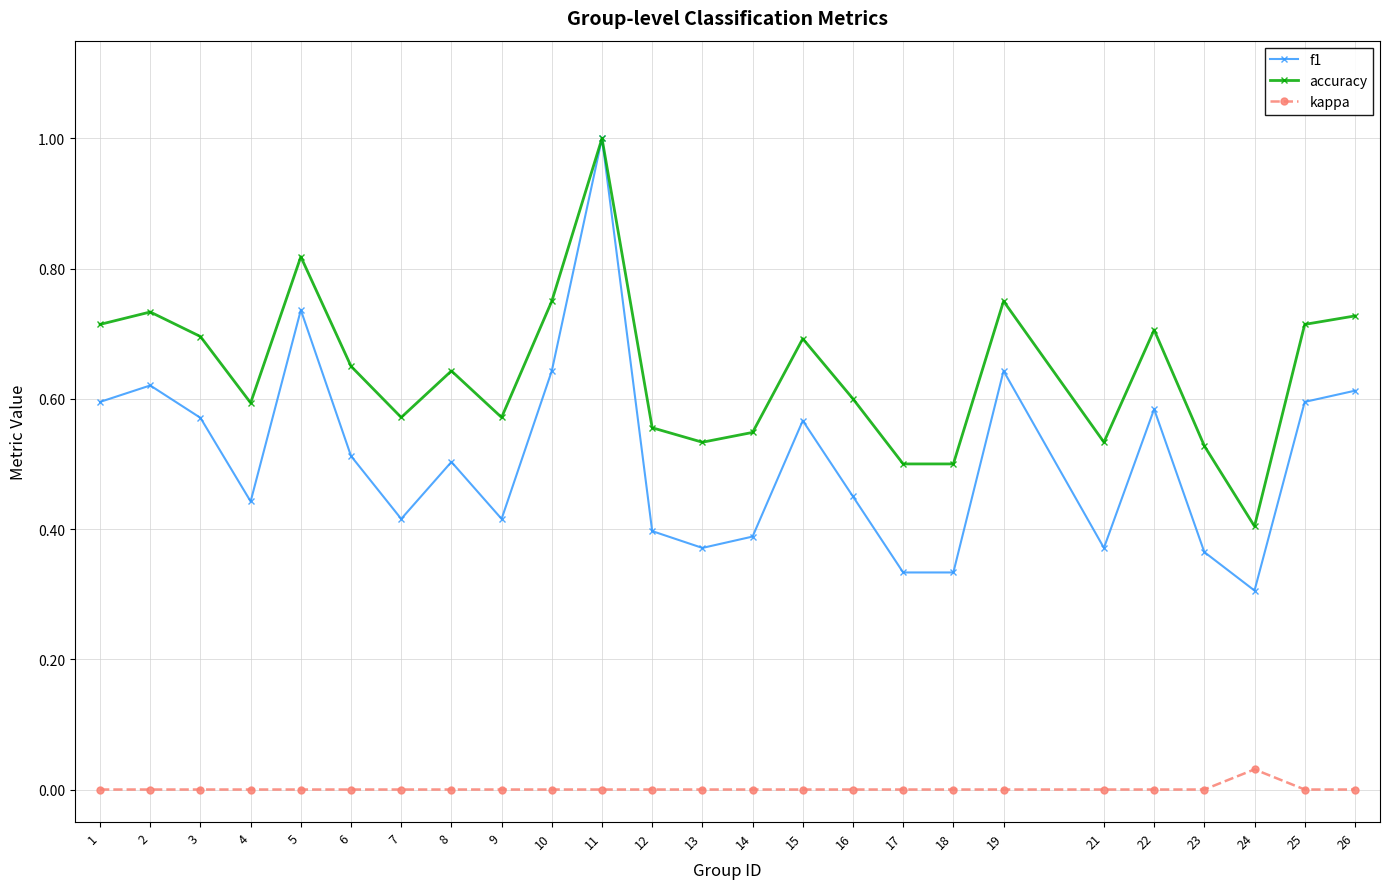

At 25, list the series in order from largest to smallest.

accuracy, f1, kappa